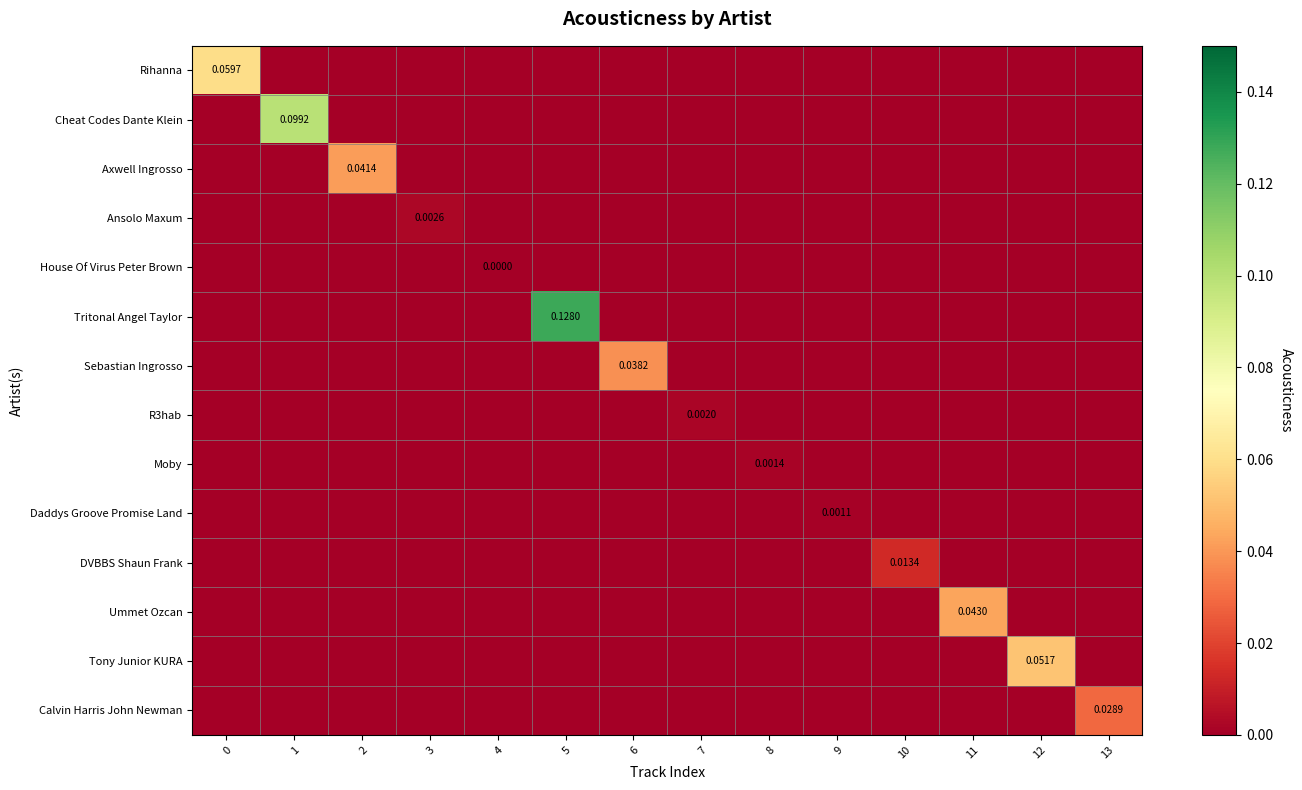

How many values in DVBBS Shaun Frank are above zero?

1